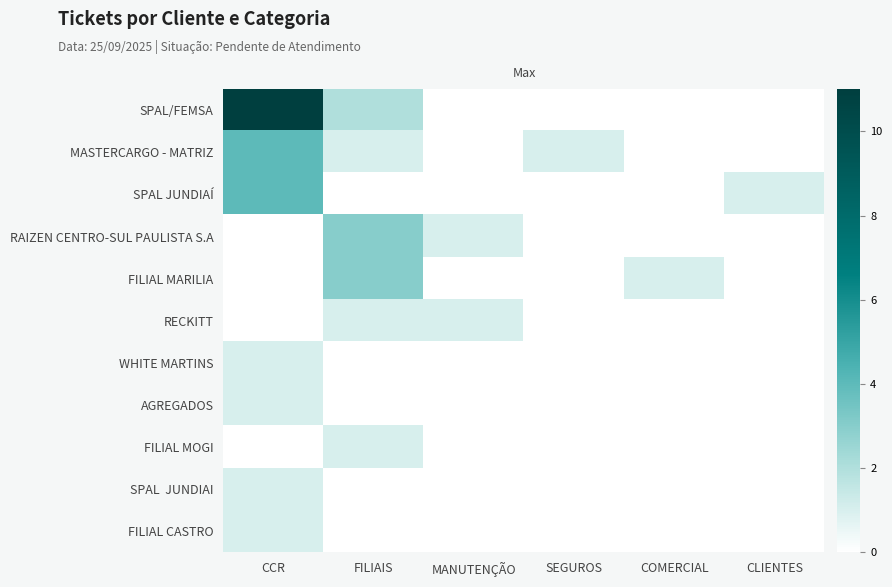

At how many categories does at least one series exceed 4?

1